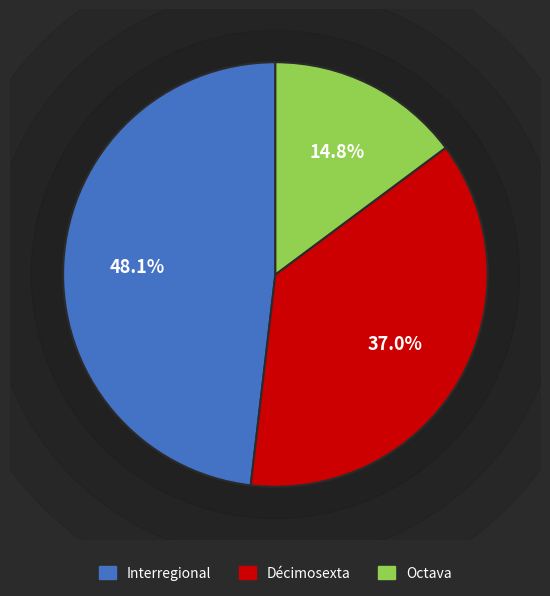

The Octava slice represents 15% of the pie. True or false?

True